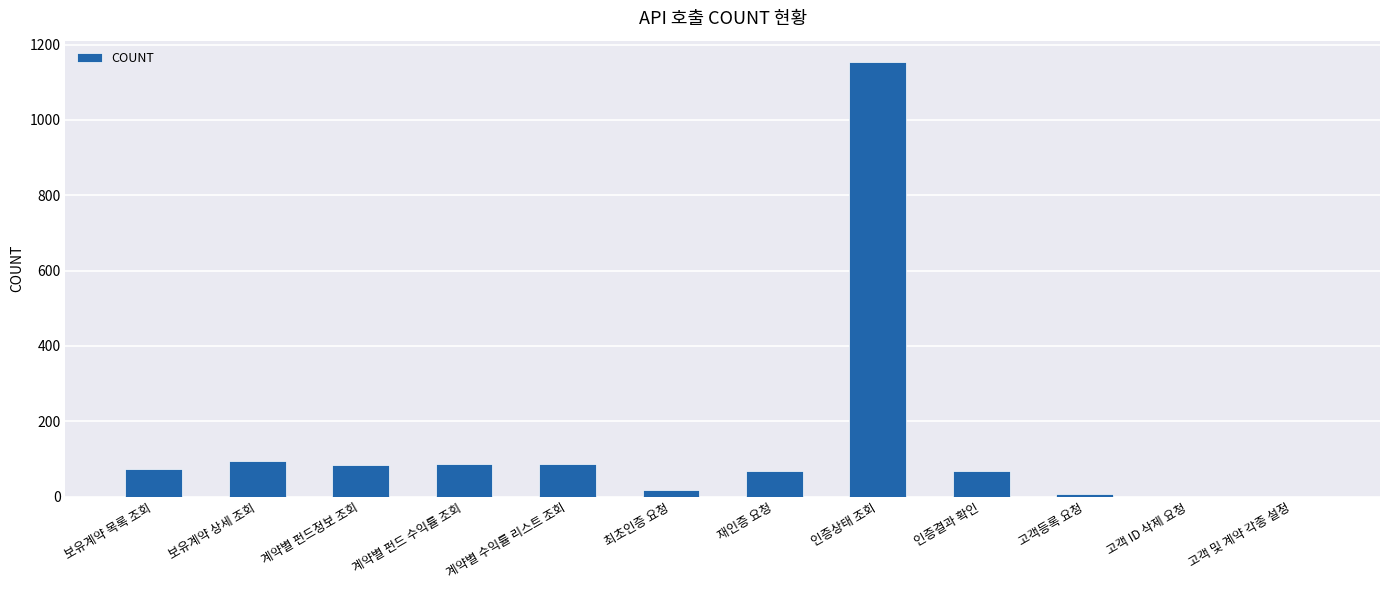

What is the sum of all values?

1737